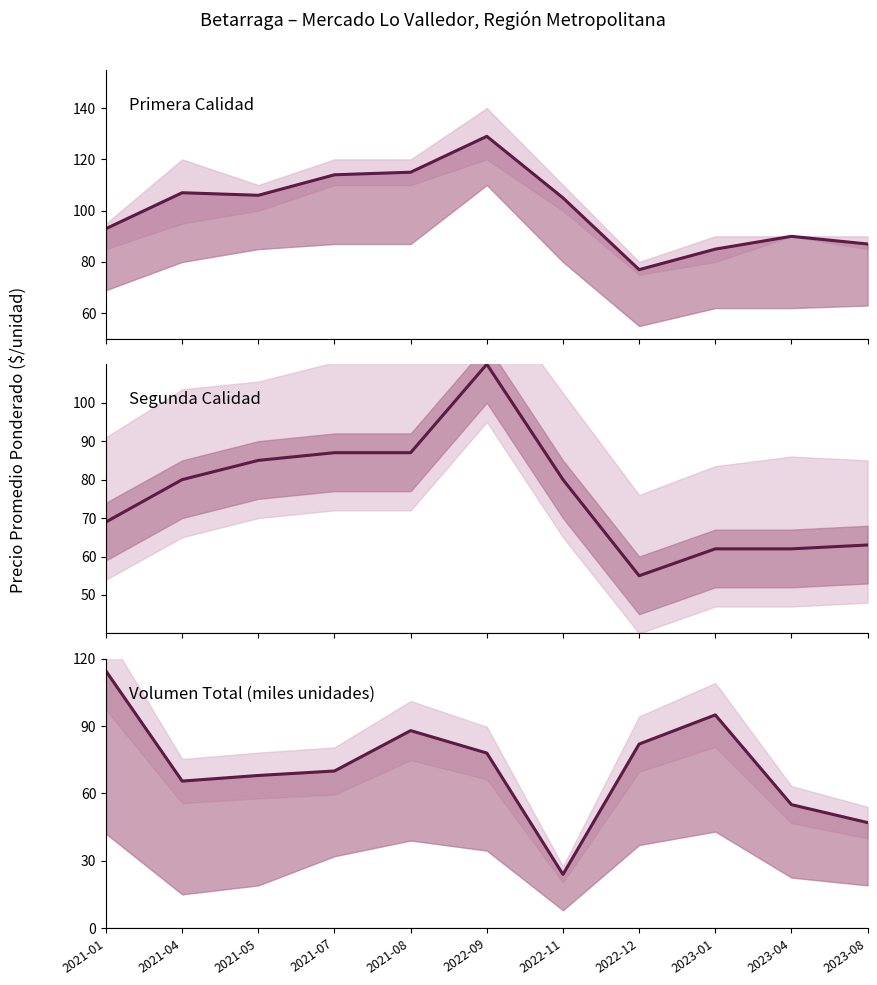

What is the label of the 2nd point from the right?

2023-04